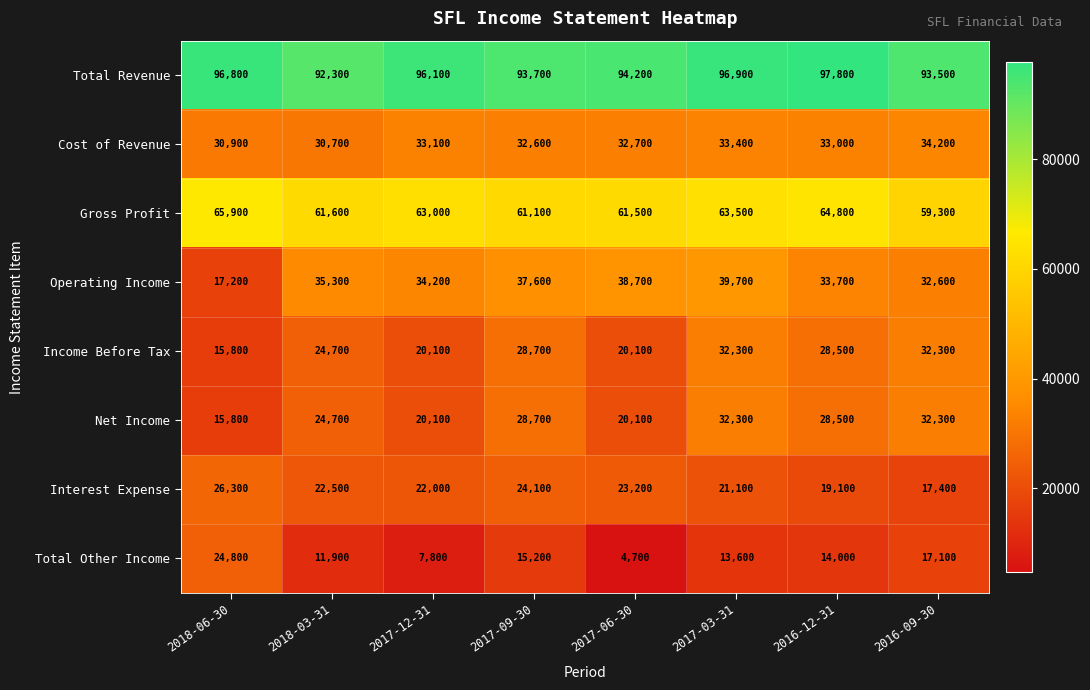

What is the minimum value shown in the chart?

4700